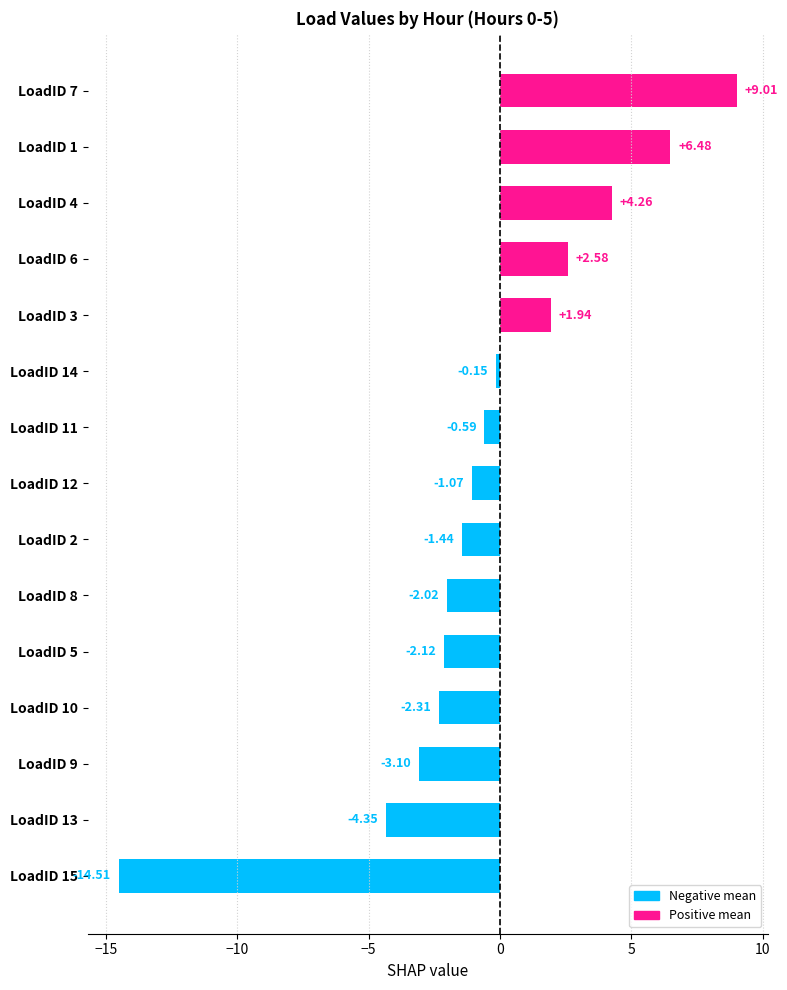

How many values are below zero?

10